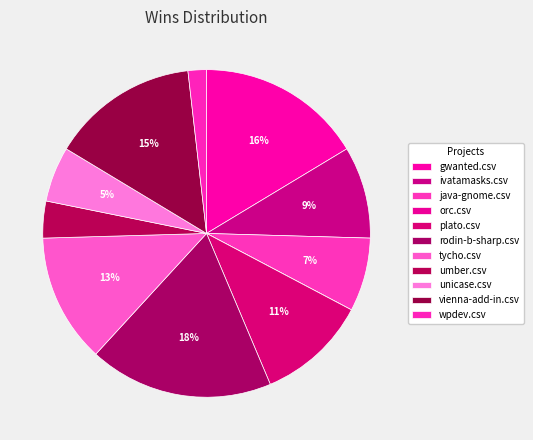

Is there a majority slice in this chart?

No